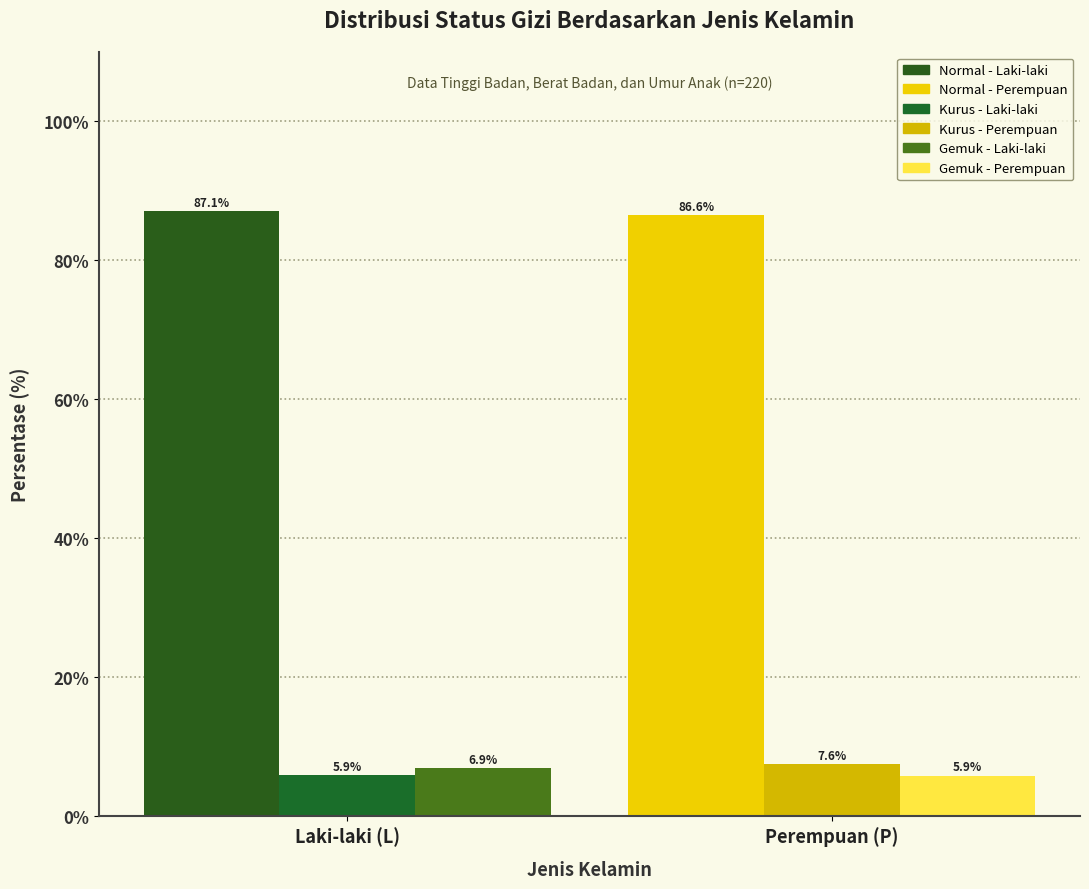

What are all the series names shown in the legend?

Normal - Laki-laki, Normal - Perempuan, Kurus - Laki-laki, Kurus - Perempuan, Gemuk - Laki-laki, Gemuk - Perempuan